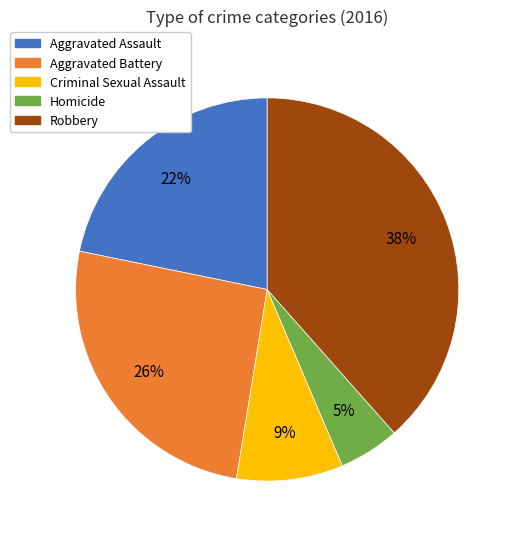

True or false: Aggravated Assault accounts for 8% of the total.

False